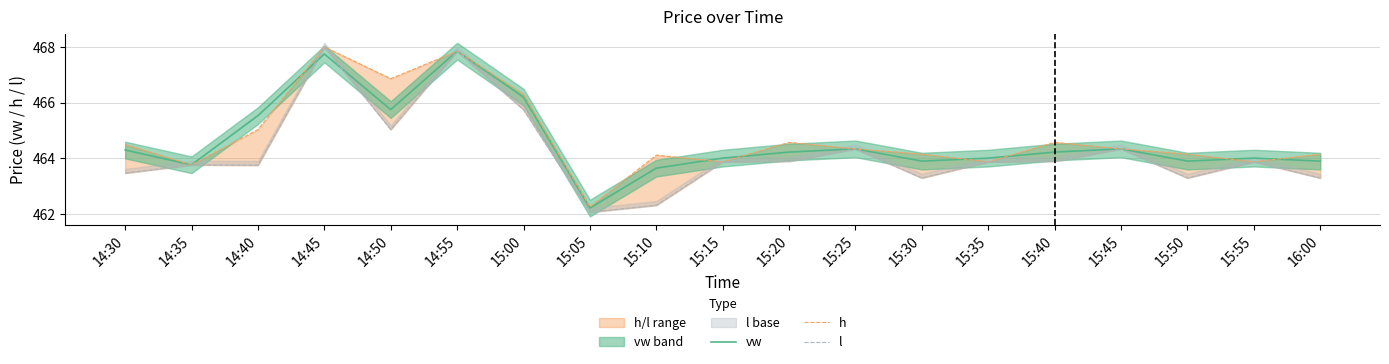

Reading left to right, transcribe all the data shown in this chart.

vw: 14:30=464.3	14:35=463.8	14:40=465.5	14:45=467.8	14:50=465.8	14:55=467.9	15:00=466.2	15:05=462.2	15:10=463.7	15:15=464.0	15:20=464.2	15:25=464.3	15:30=463.9	15:35=464.0	15:40=464.2	15:45=464.3	15:50=463.9	15:55=464.0	16:00=463.9
h: 14:30=464.5	14:35=463.8	14:40=465.0	14:45=468.0	14:50=466.9	14:55=467.9	15:00=466.3	15:05=462.3	15:10=464.1	15:15=463.9	15:20=464.6	15:25=464.3	15:30=464.2	15:35=463.9	15:40=464.6	15:45=464.3	15:50=464.2	15:55=463.9	16:00=464.2
l: 14:30=463.5	14:35=463.8	14:40=463.8	14:45=468.0	14:50=465.0	14:55=467.9	15:00=465.8	15:05=462.1	15:10=462.3	15:15=463.9	15:20=463.9	15:25=464.3	15:30=463.3	15:35=463.9	15:40=463.9	15:45=464.3	15:50=463.3	15:55=463.9	16:00=463.3